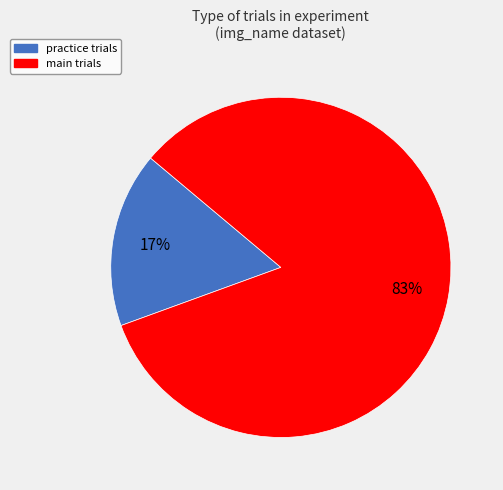

Does any single category account for the majority?

Yes